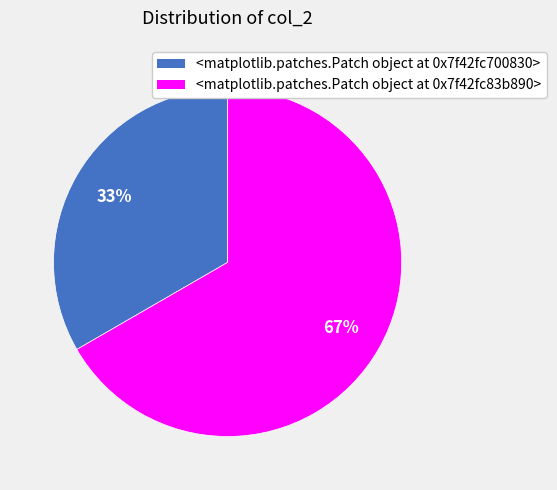

Is there any slice that represents more than half of the pie?

Yes